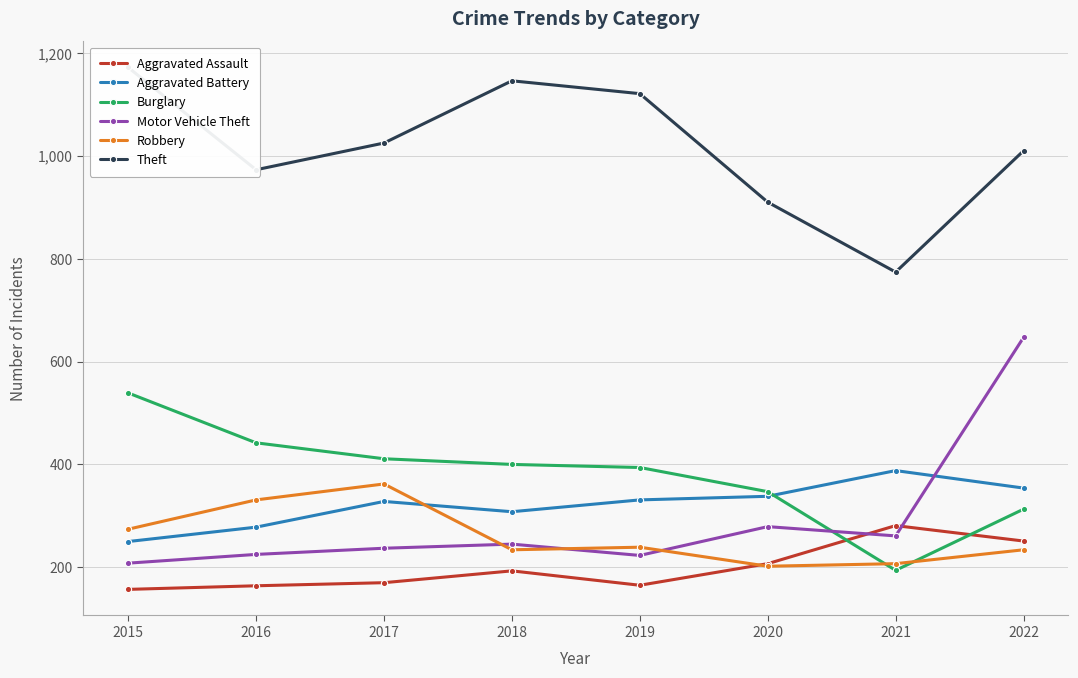

Reading right to left, what are all the values shown in this chart?

Aggravated Assault: 2022=251	2021=281	2020=207	2019=165	2018=193	2017=170	2016=164	2015=157
Aggravated Battery: 2022=354	2021=388	2020=338	2019=331	2018=308	2017=328	2016=278	2015=250
Burglary: 2022=313	2021=194	2020=347	2019=394	2018=400	2017=411	2016=442	2015=539
Motor Vehicle Theft: 2022=647	2021=261	2020=279	2019=223	2018=245	2017=237	2016=225	2015=208
Robbery: 2022=234	2021=207	2020=202	2019=239	2018=234	2017=362	2016=331	2015=274
Theft: 2022=1010	2021=774	2020=910	2019=1121	2018=1146	2017=1025	2016=973	2015=1172